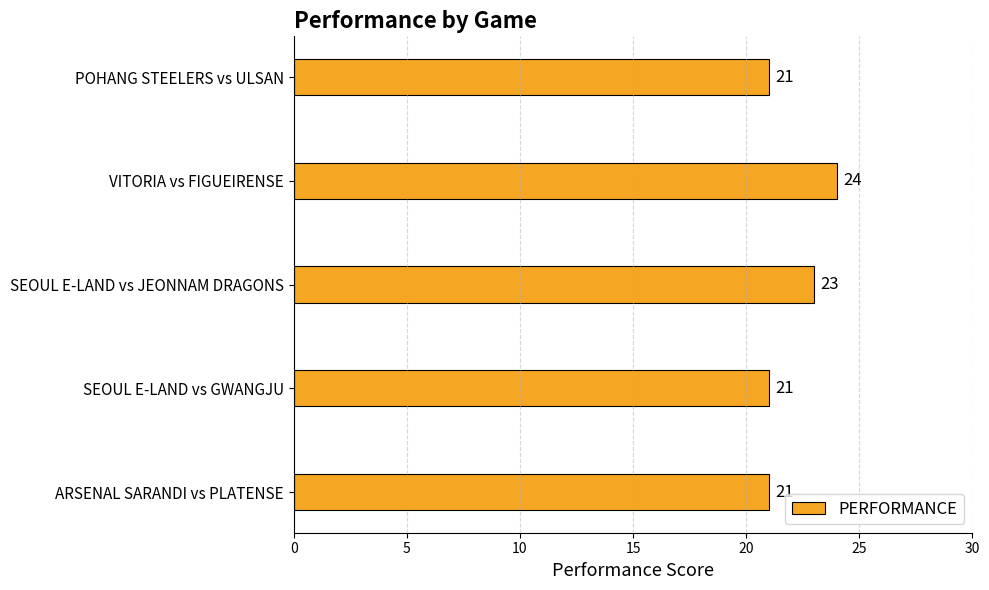

Reading top to bottom, transcribe all the data shown in this chart.

POHANG STEELERS vs ULSAN=21	VITORIA vs FIGUEIRENSE=24	SEOUL E-LAND vs JEONNAM DRAGONS=23	SEOUL E-LAND vs GWANGJU=21	ARSENAL SARANDI vs PLATENSE=21